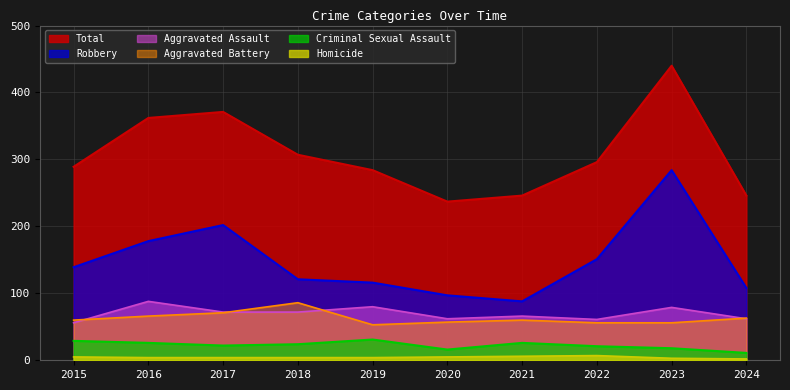

Where is the first local maximum for Robbery?

2017